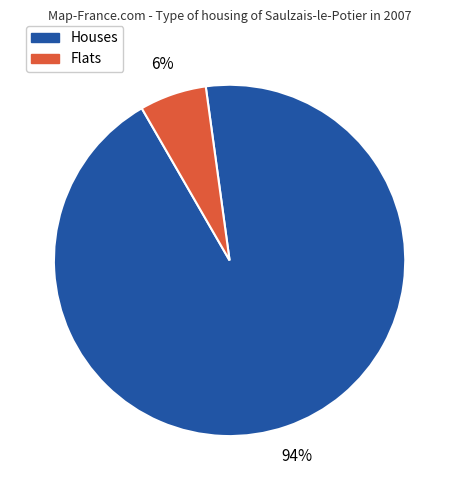

To the nearest percent, what is the difference between the largest and smallest slice percentages?

88%